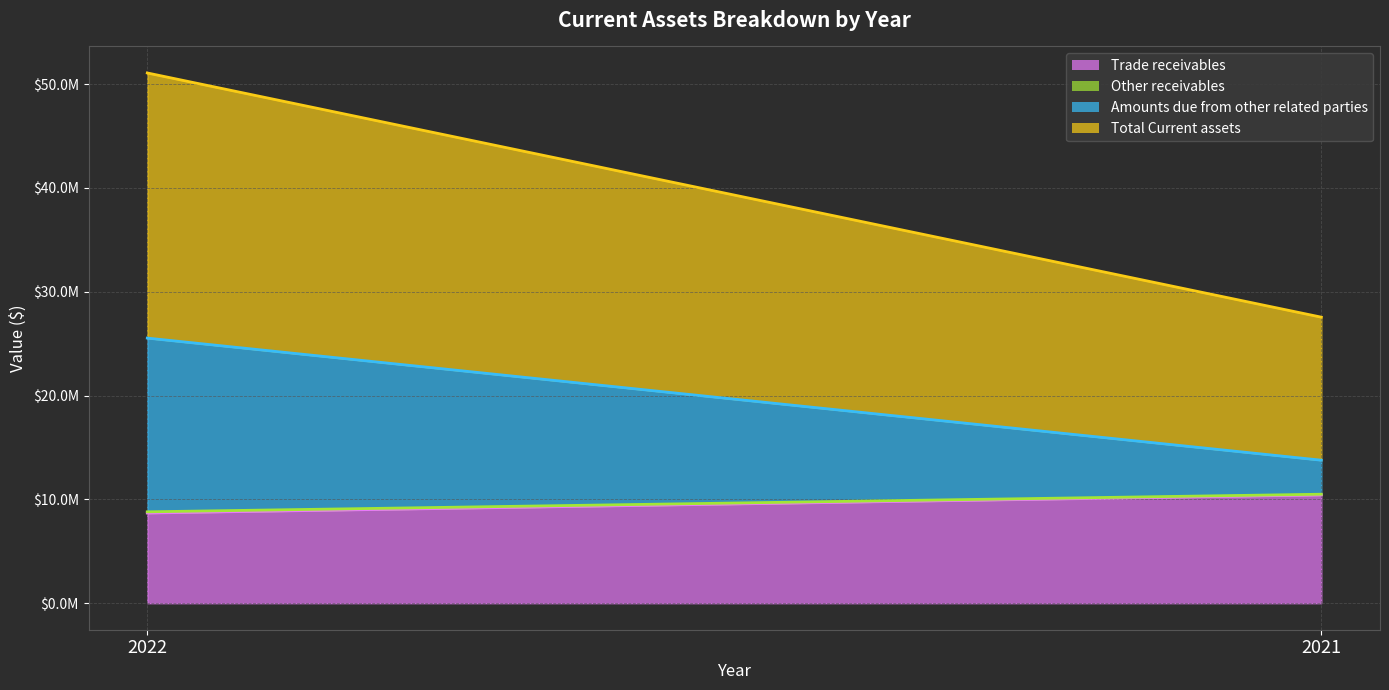

At which label is Other receivables line closest to 9647971?

2022